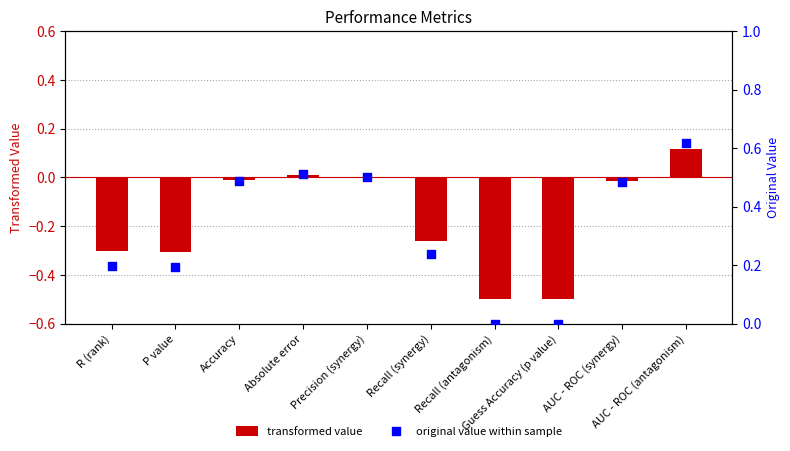

Which series contains the lowest Y value?

transformed value